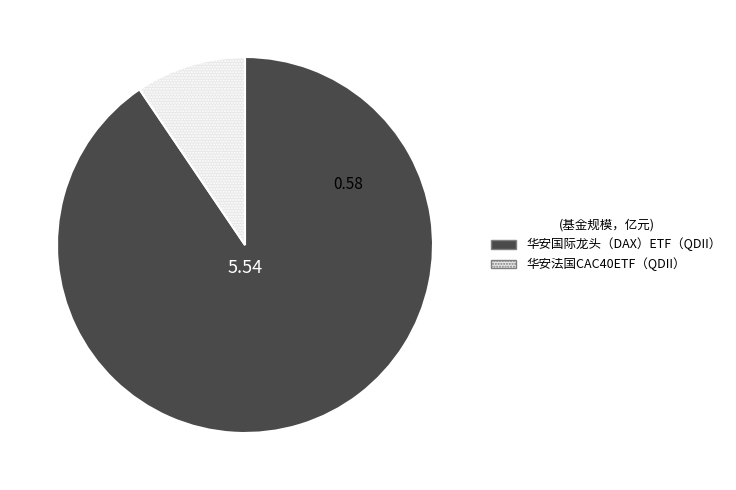

Do 华安国际龙头（DAX）ETF（QDII） and 华安法国CAC40ETF（QDII） together represent more than half of the pie?

Yes